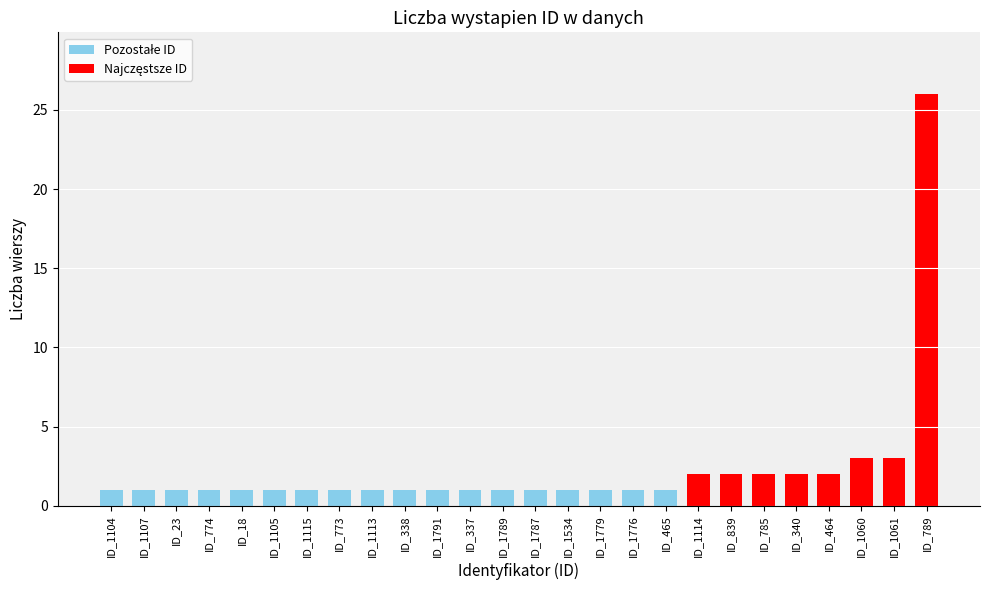

The value at ID_1115 is 1. True or false?

True